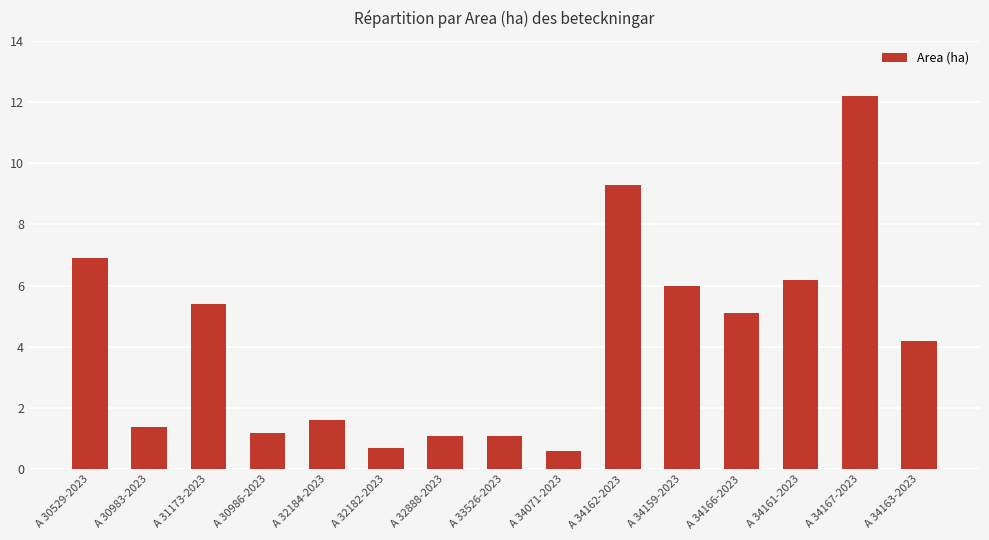

What is the greatest value displayed?

12.2